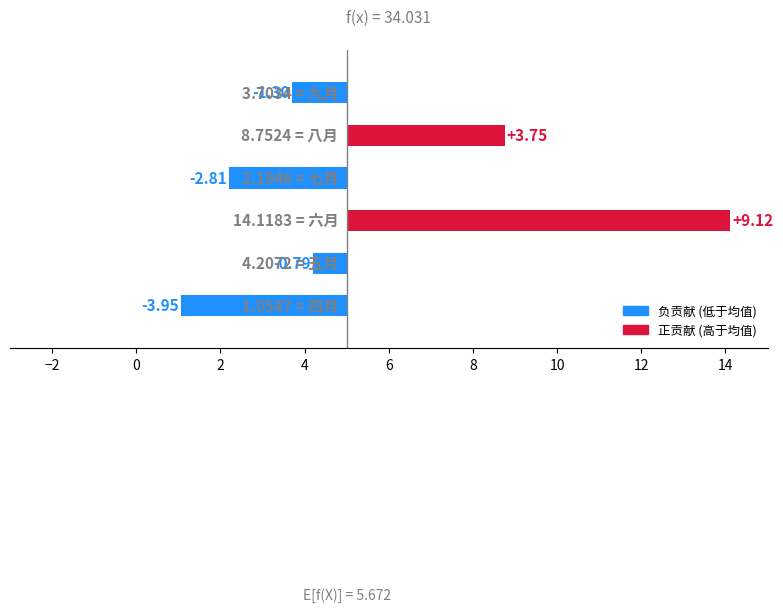

Does the chart contain any negative values?

Yes